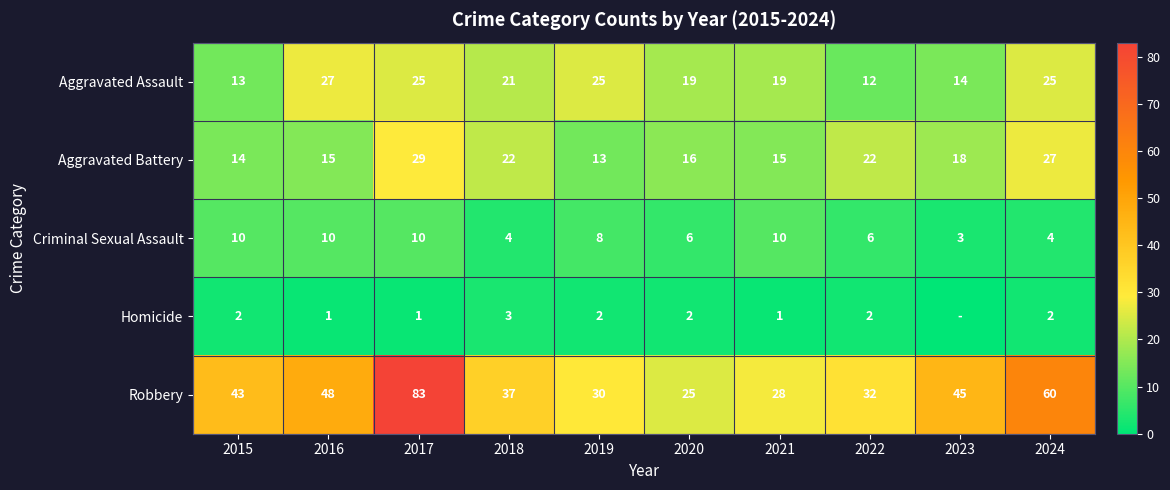

What is the total value across all series at 2022?

74